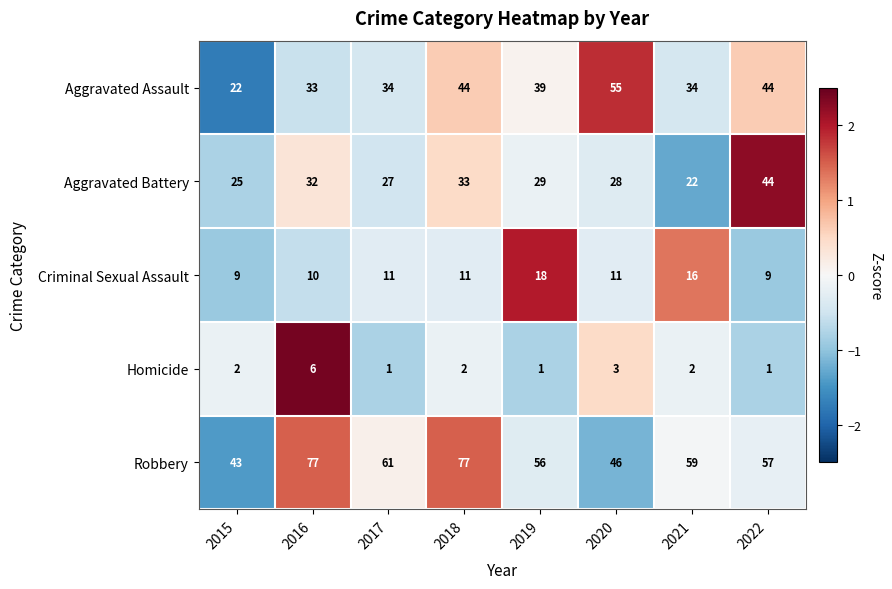

How many series are shown in this chart?

5